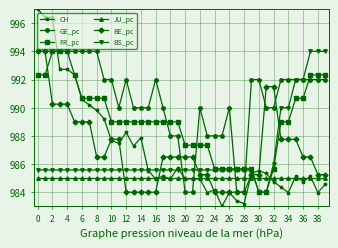

How many series are shown in this chart?

6